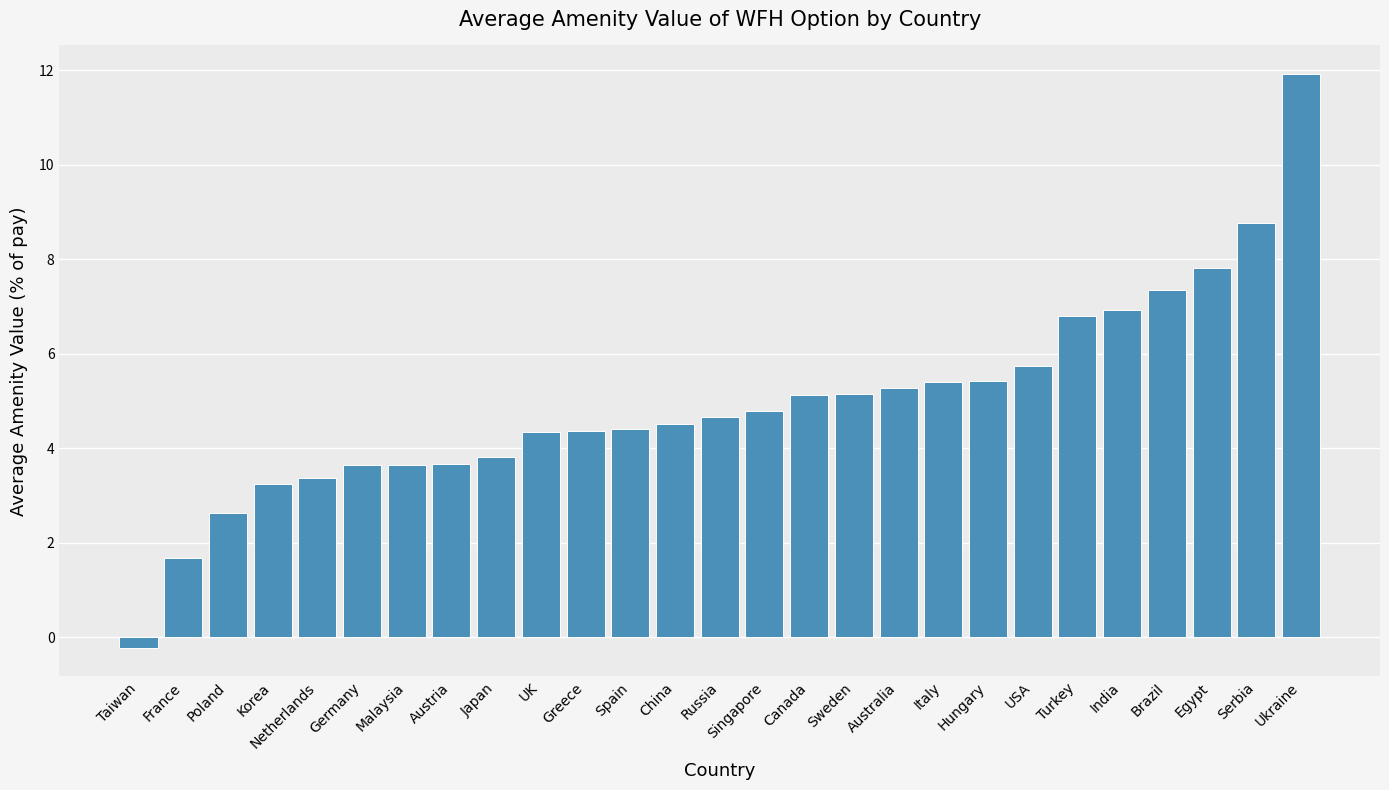

What is the difference between the maximum and minimum values?

12.1